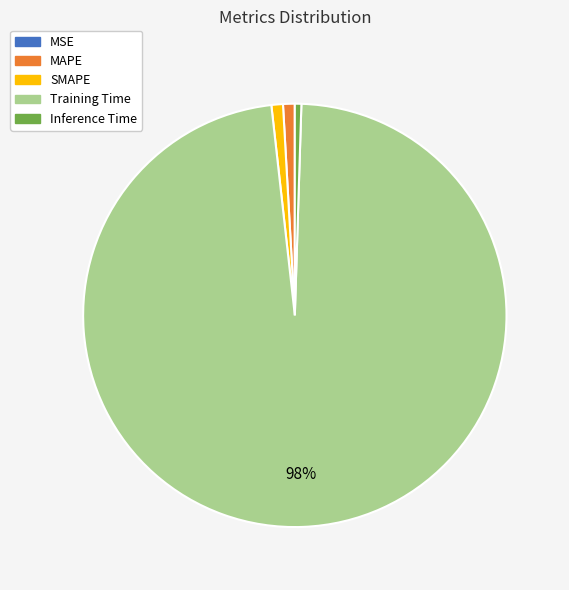

Which has a higher value, MAPE or Training Time?

Training Time